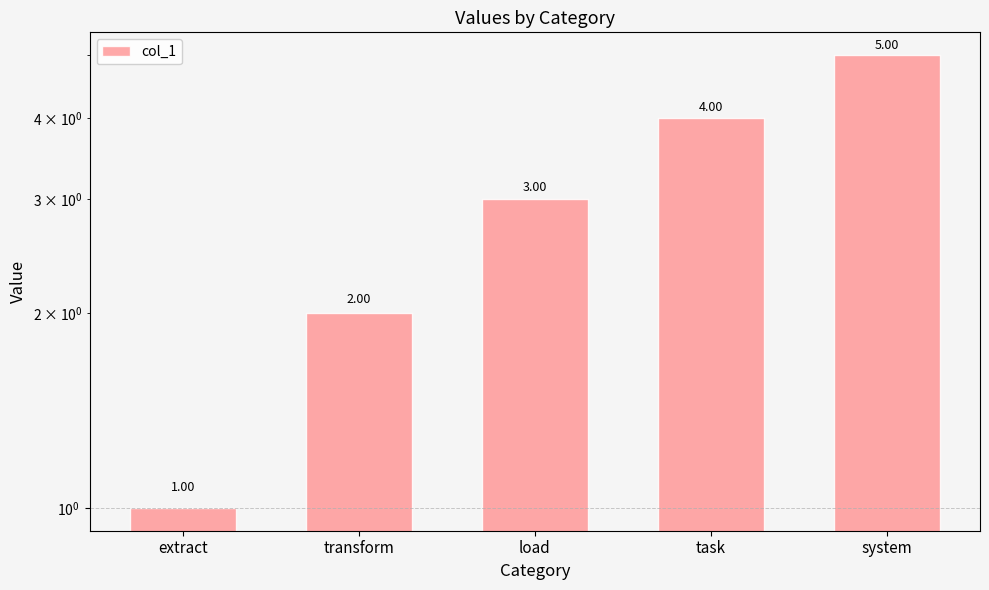

Reading left to right, transcribe all the data shown in this chart.

extract=1	transform=2	load=3	task=4	system=5